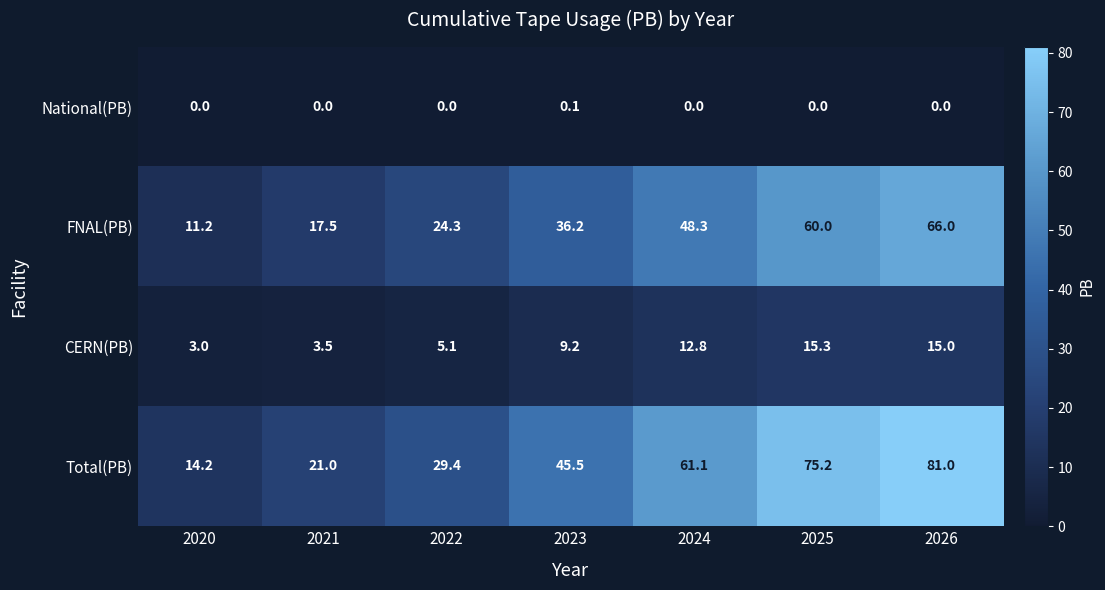

Rank the series by their average value, from highest to lowest.

Total(PB), FNAL(PB), CERN(PB), National(PB)